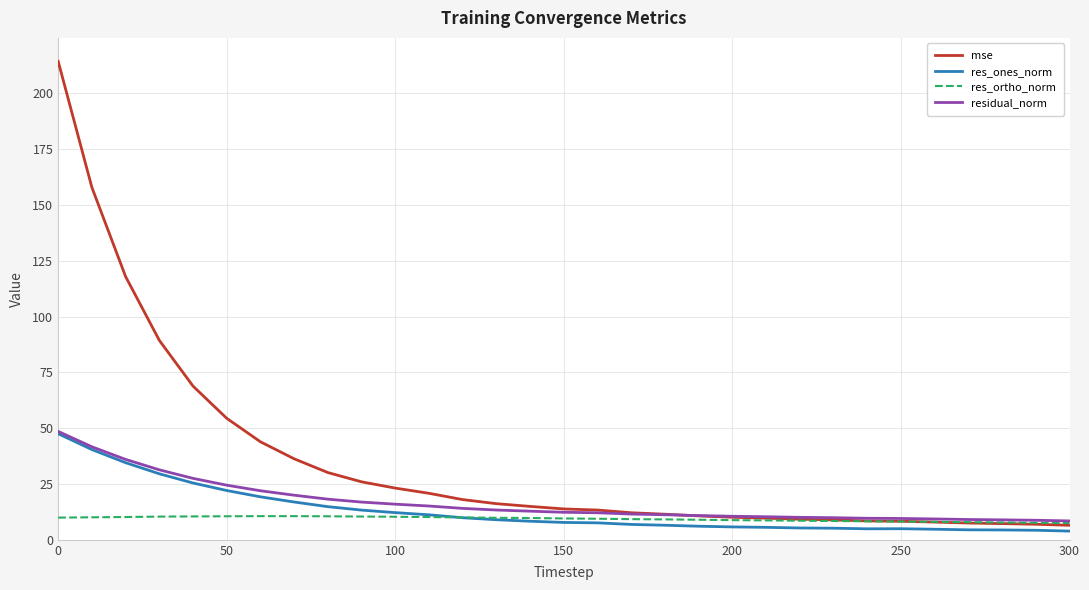

Which series has the largest total across all categories?

mse